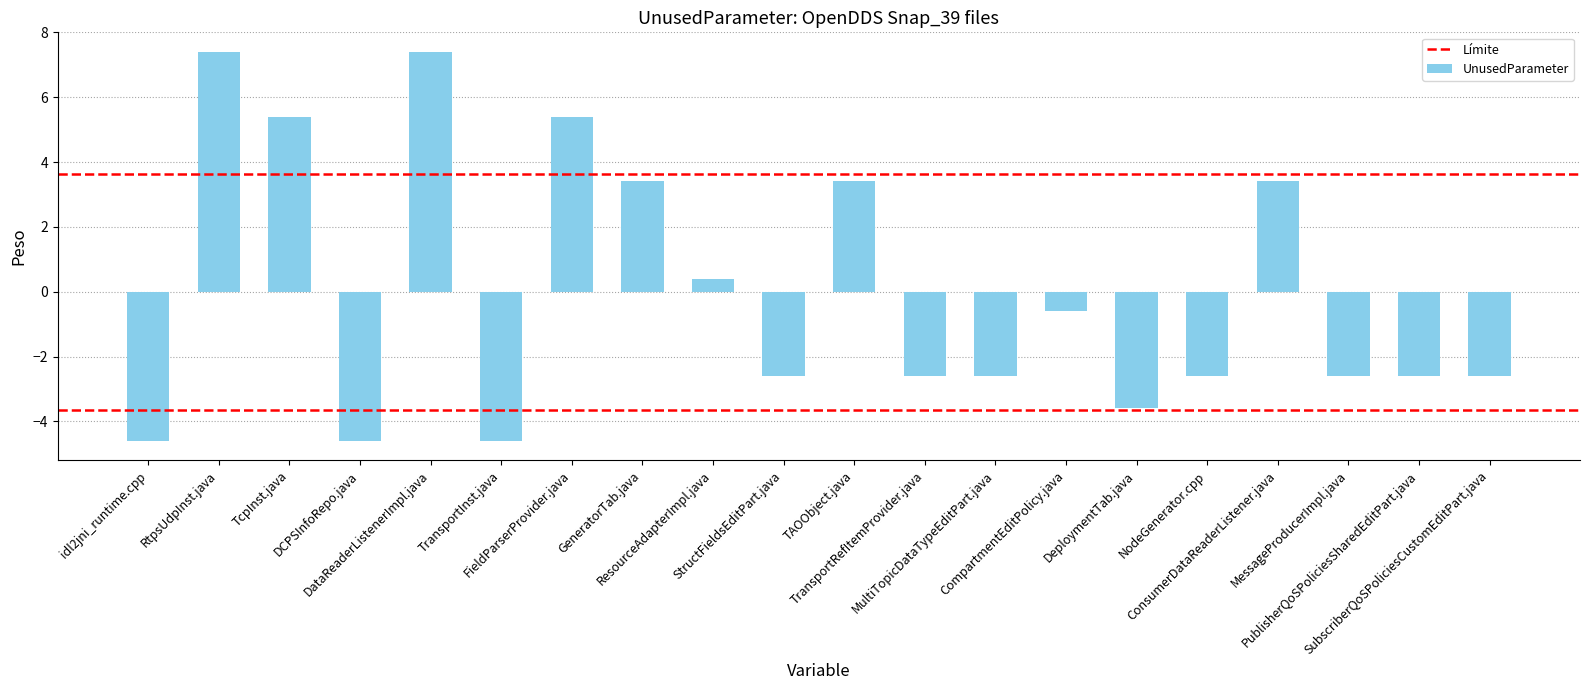

How many positive values are there?

8